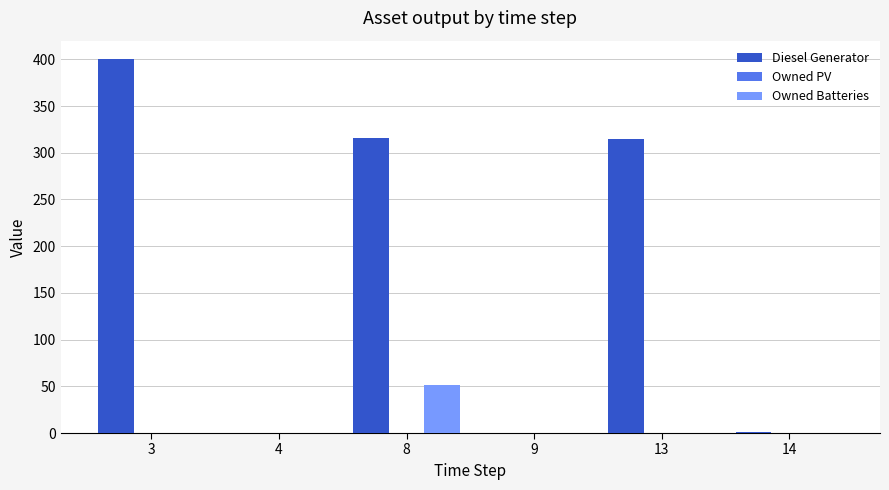

What is the spread (max minus min) of values at 13?

315